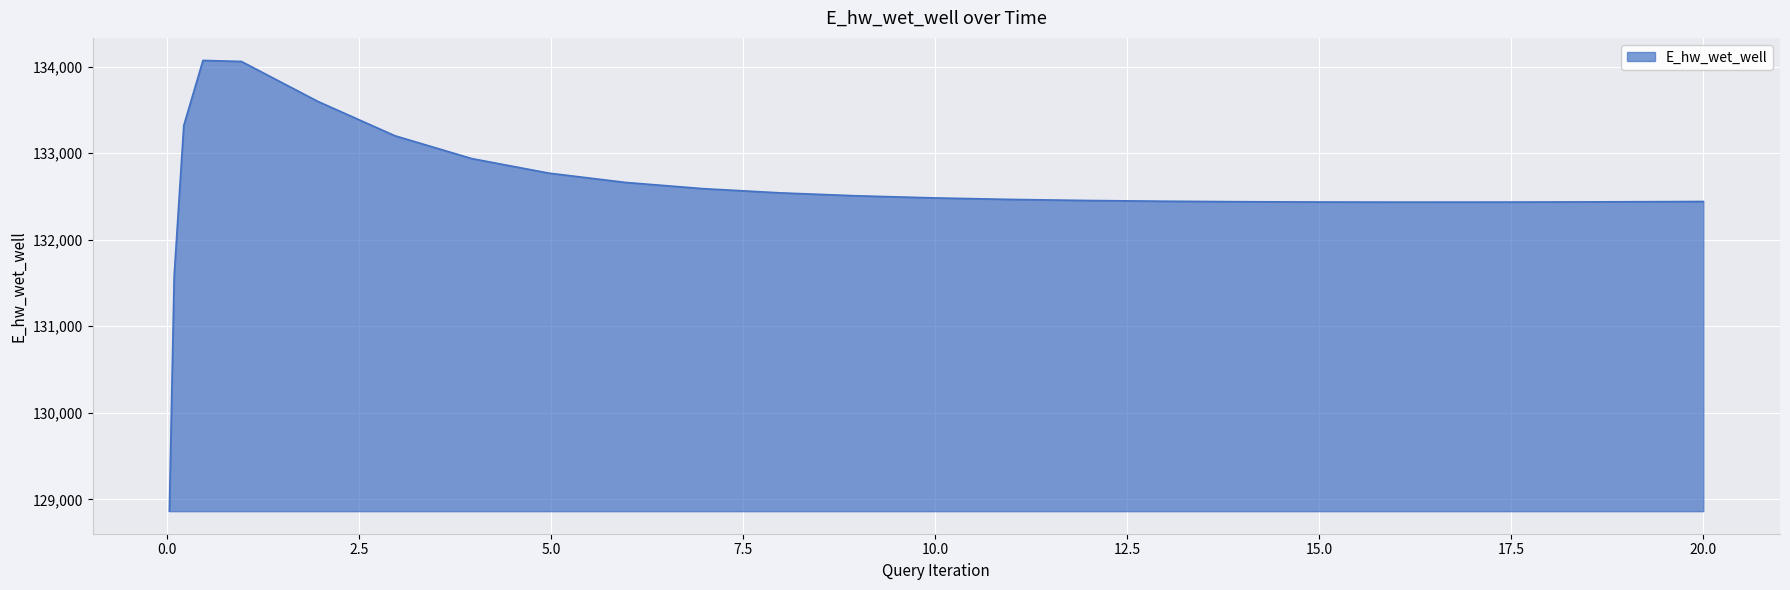

What is the minimum value shown in the chart?

128863.1